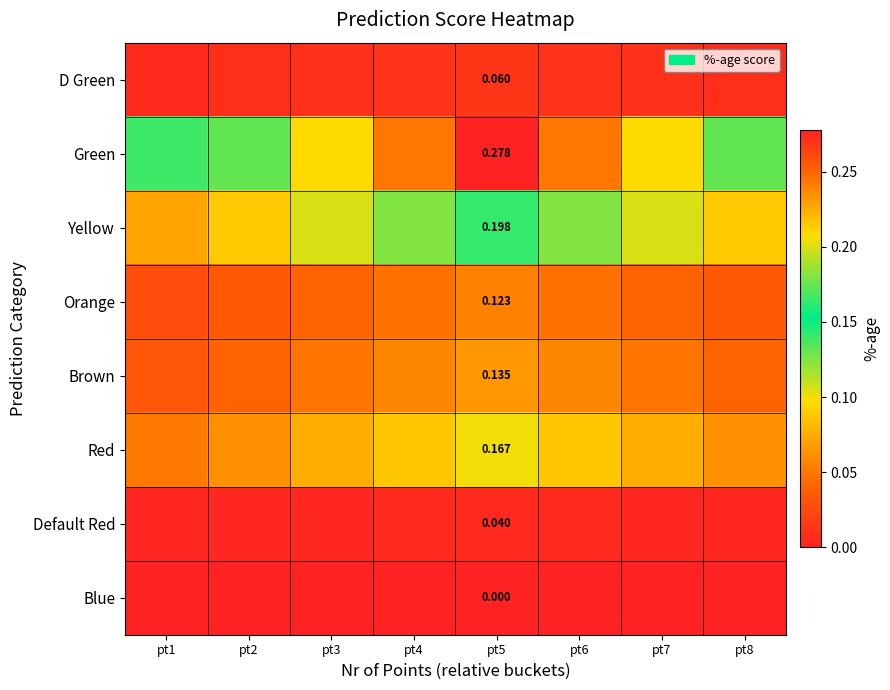

List the series in order of their peak value, highest first.

Green, Yellow, Red, Brown, Orange, D Green, Default Red, Blue